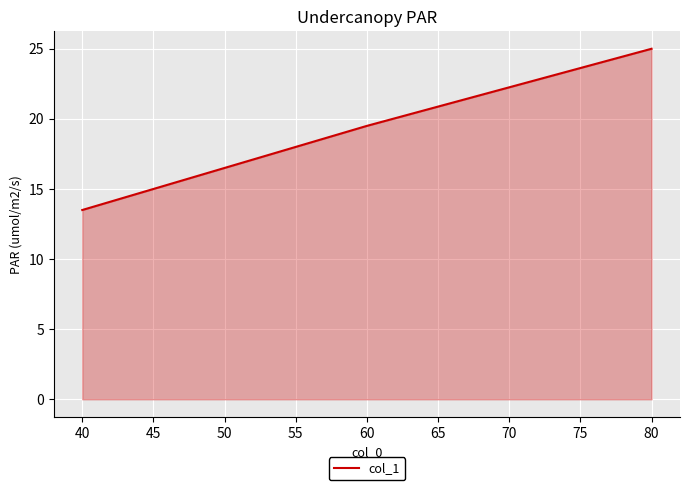

Does the chart display data point markers on the line(s)?

No